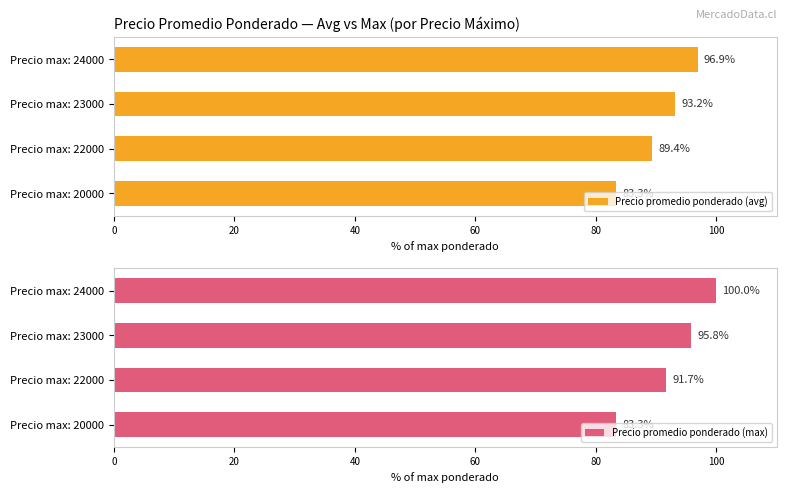

How many values in the Precio promedio ponderado (max) series are below 95?

2